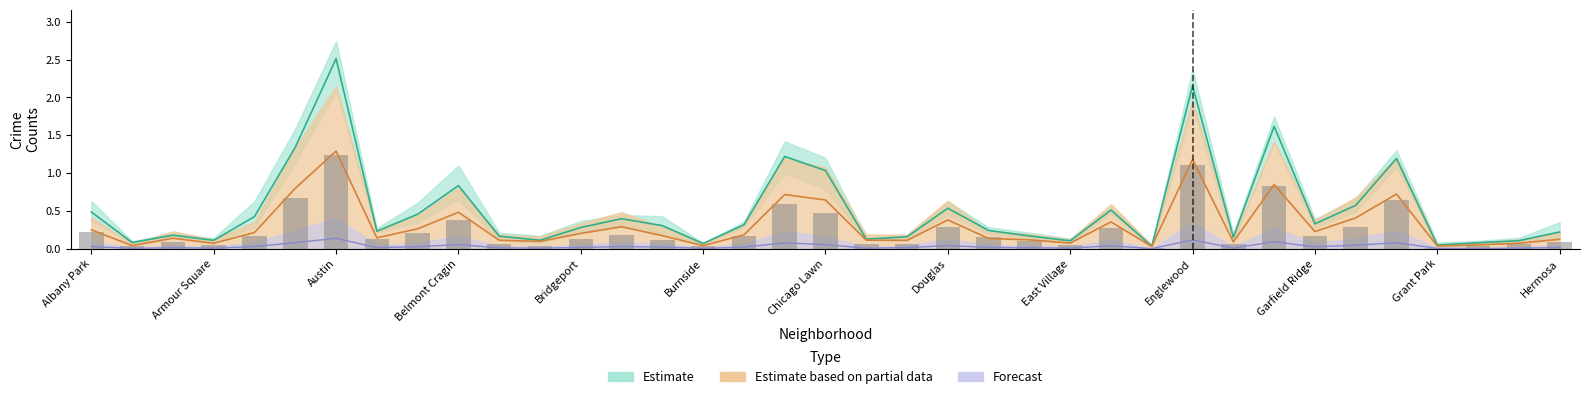

How many groups of bars are there?

37